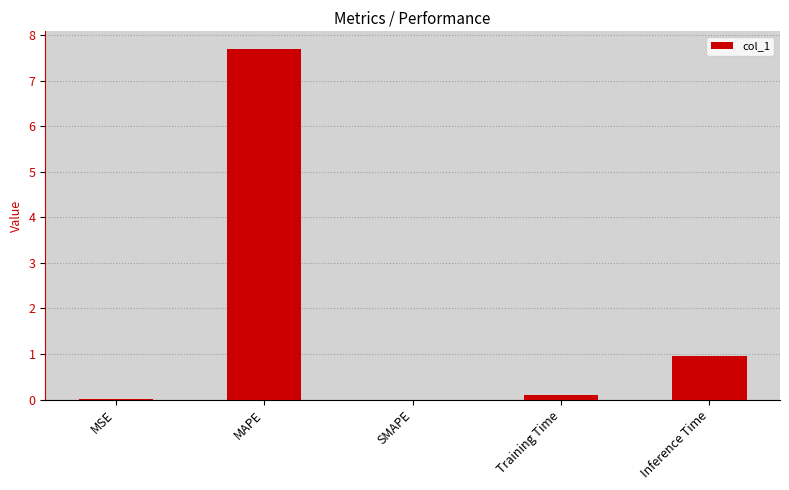

What is the change in value from SMAPE to Inference Time?

+1.0